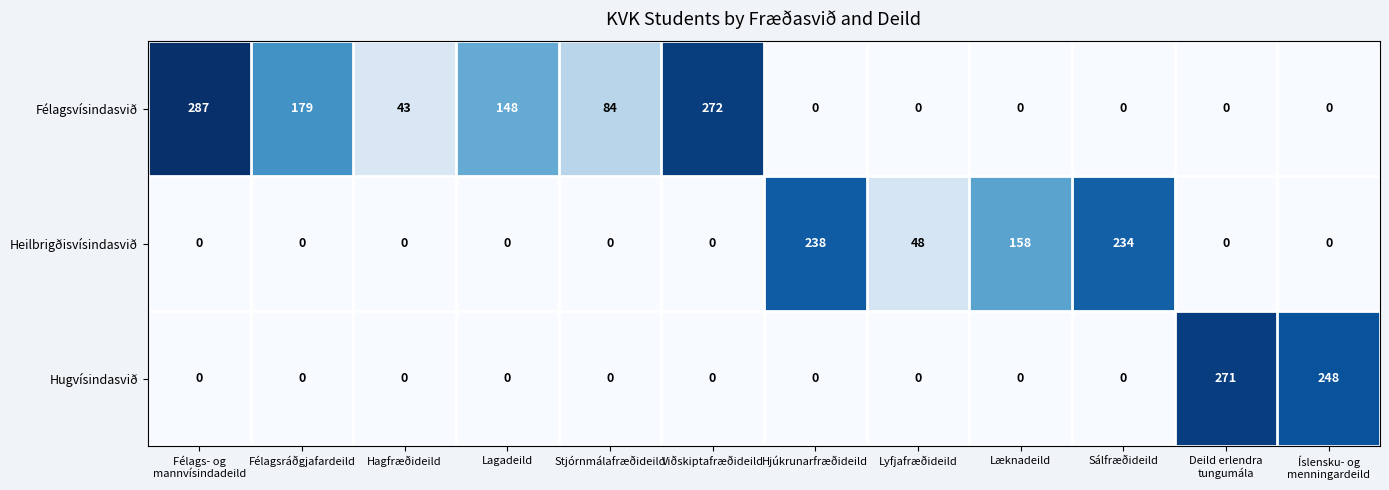

How many positive values does the Hugvísindasvið series have?

2